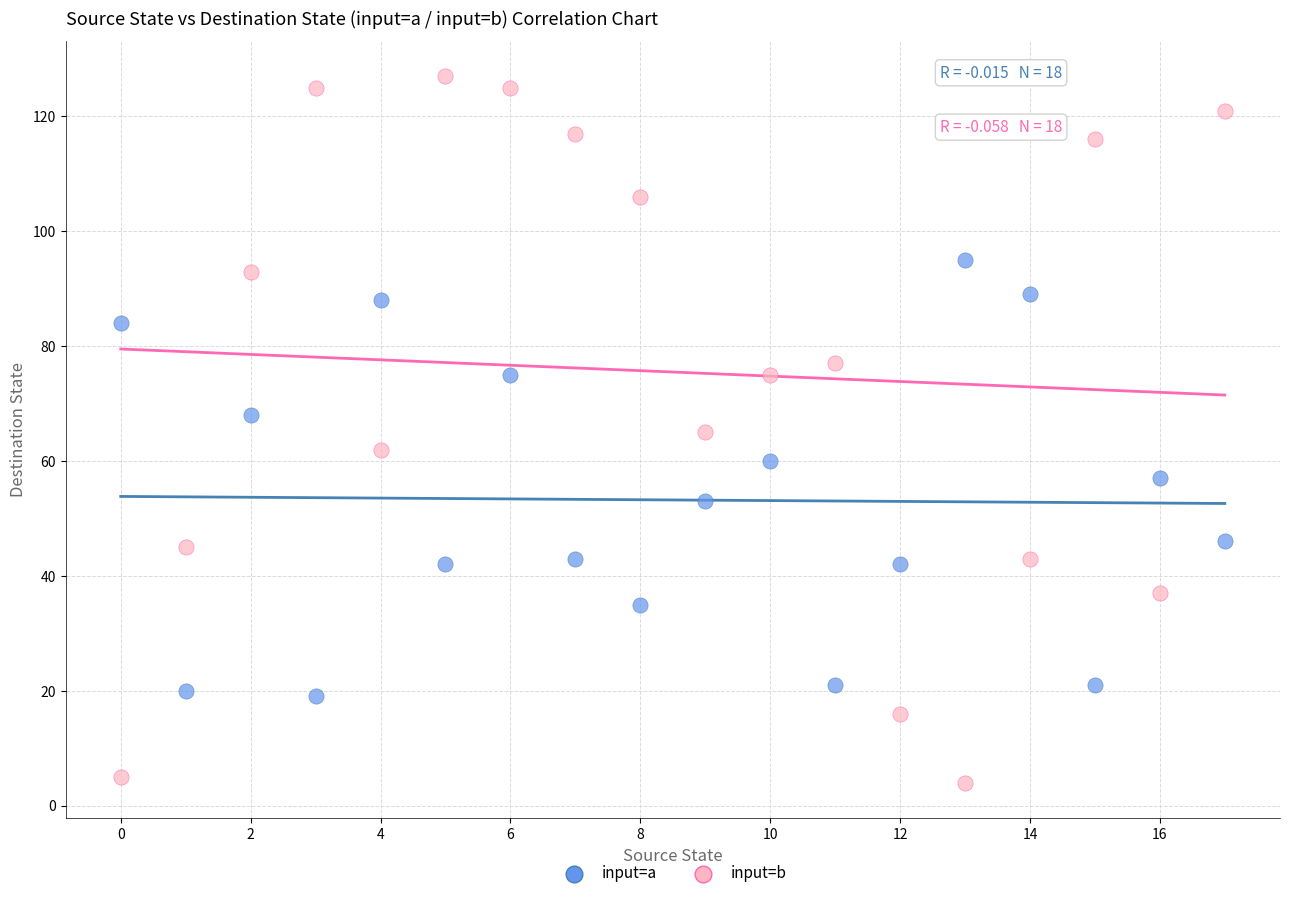

Which series reaches the maximum Y coordinate?

input=b